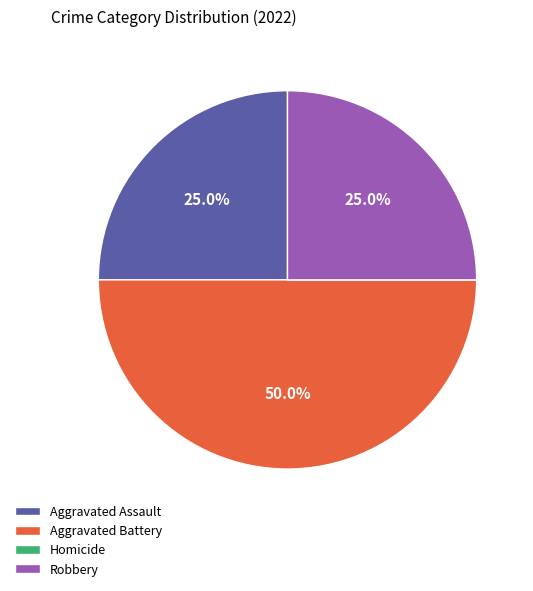

Does Robbery represent more than half of the total?

No